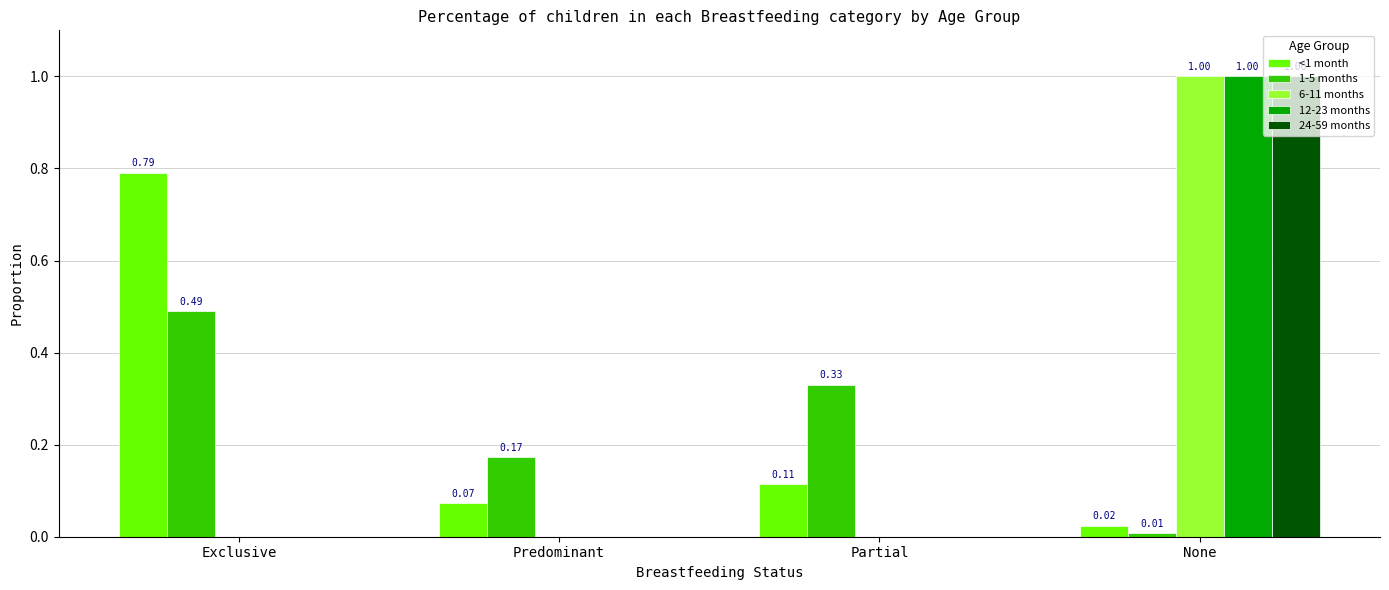

Where is <1 month nearest to the value 0?

None